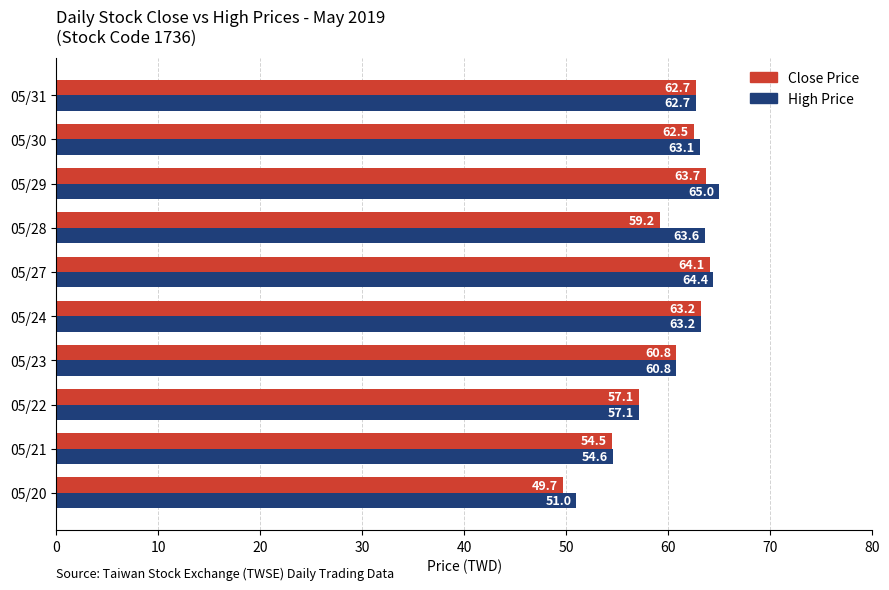

At which label is High Price closest to 58?

05/22